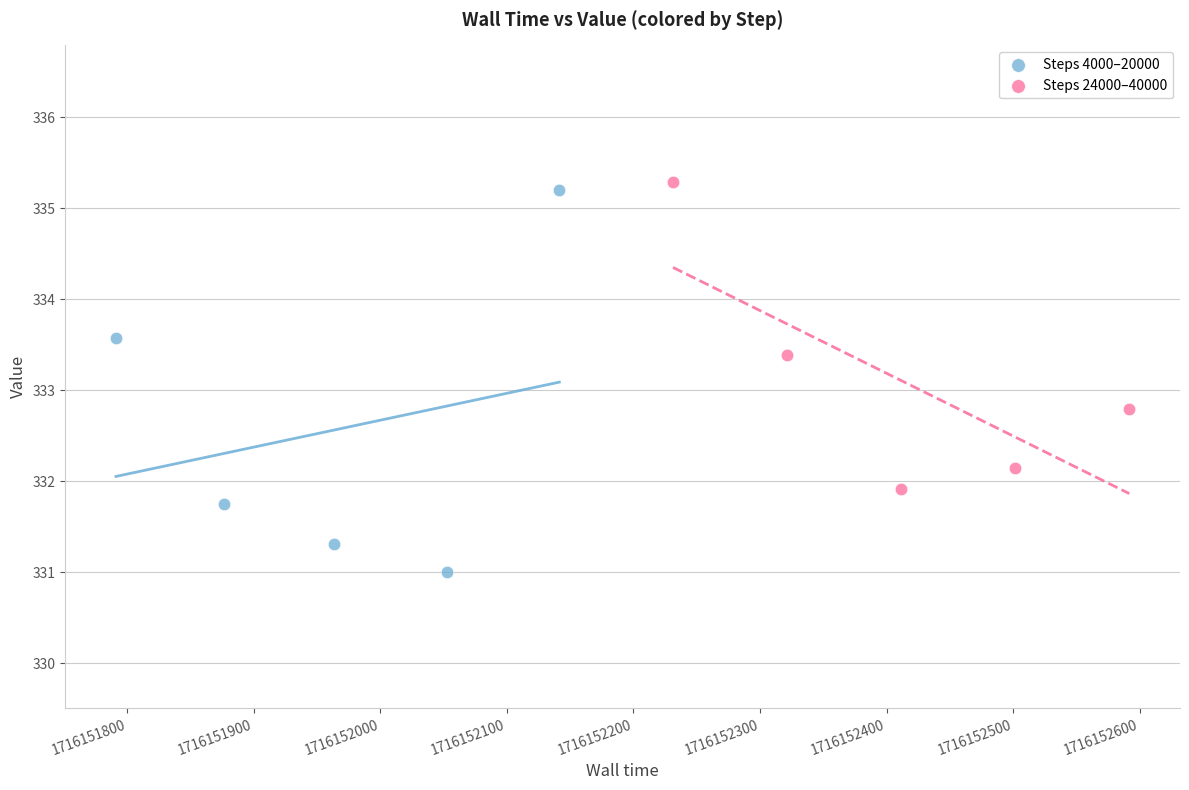

Which series has the widest spread of Y values?

Steps 4000–20000